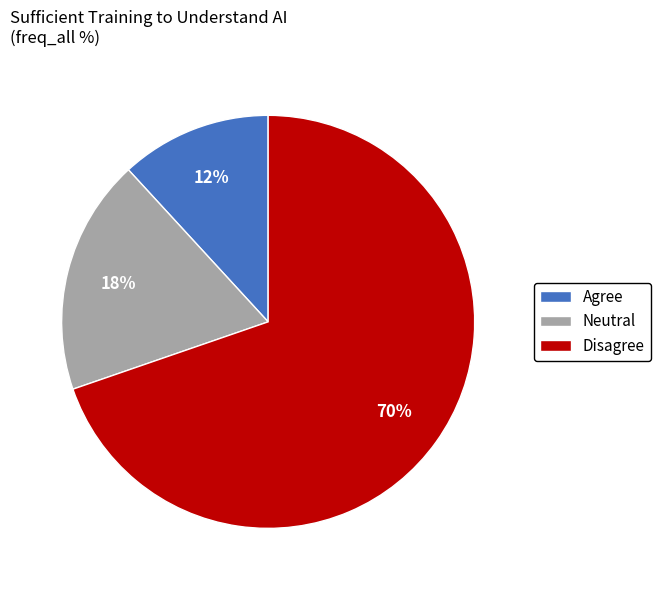

Is the sum of Neutral and Agree greater than half?

No